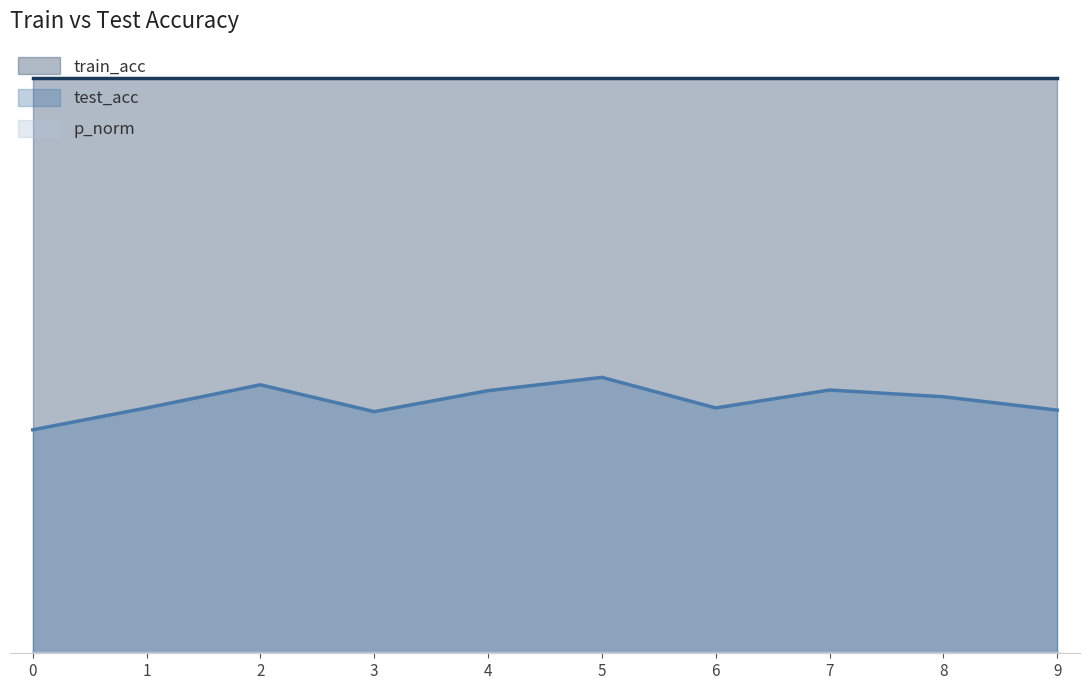

Which series has the largest range (max minus min)?

test_acc